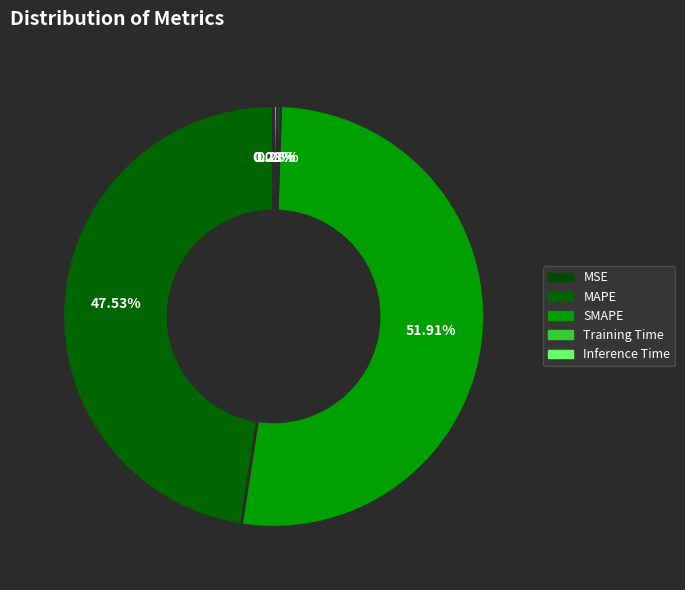

Which slice is the smallest?

MSE